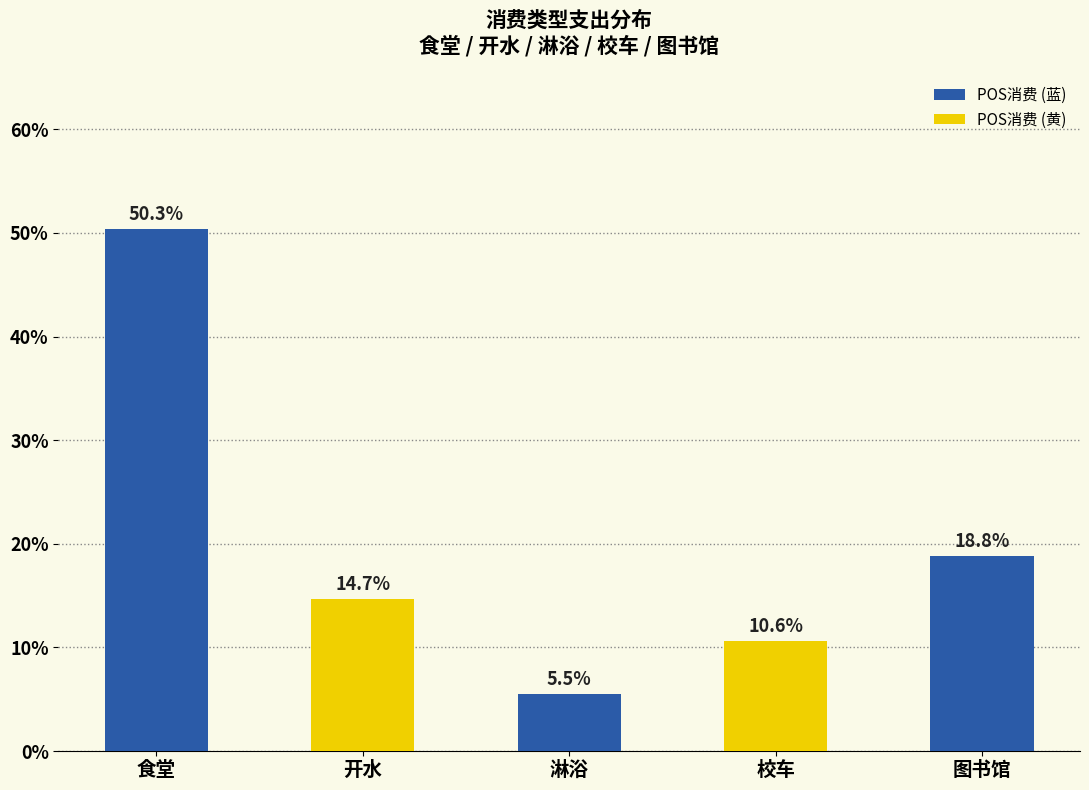

Reading left to right, list all the values displayed in this chart.

50.3	14.7	5.5	10.6	18.8